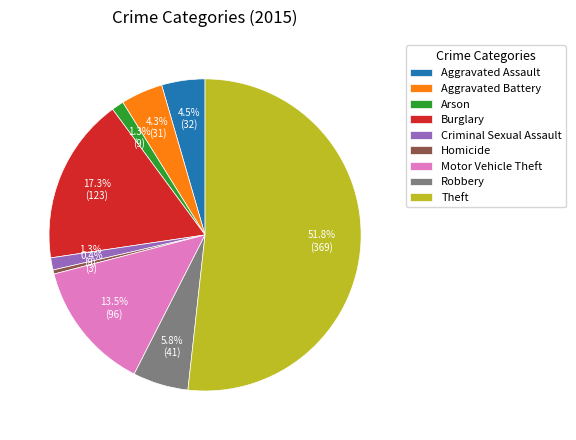

Is it true that Homicide is 0% of the pie?

True